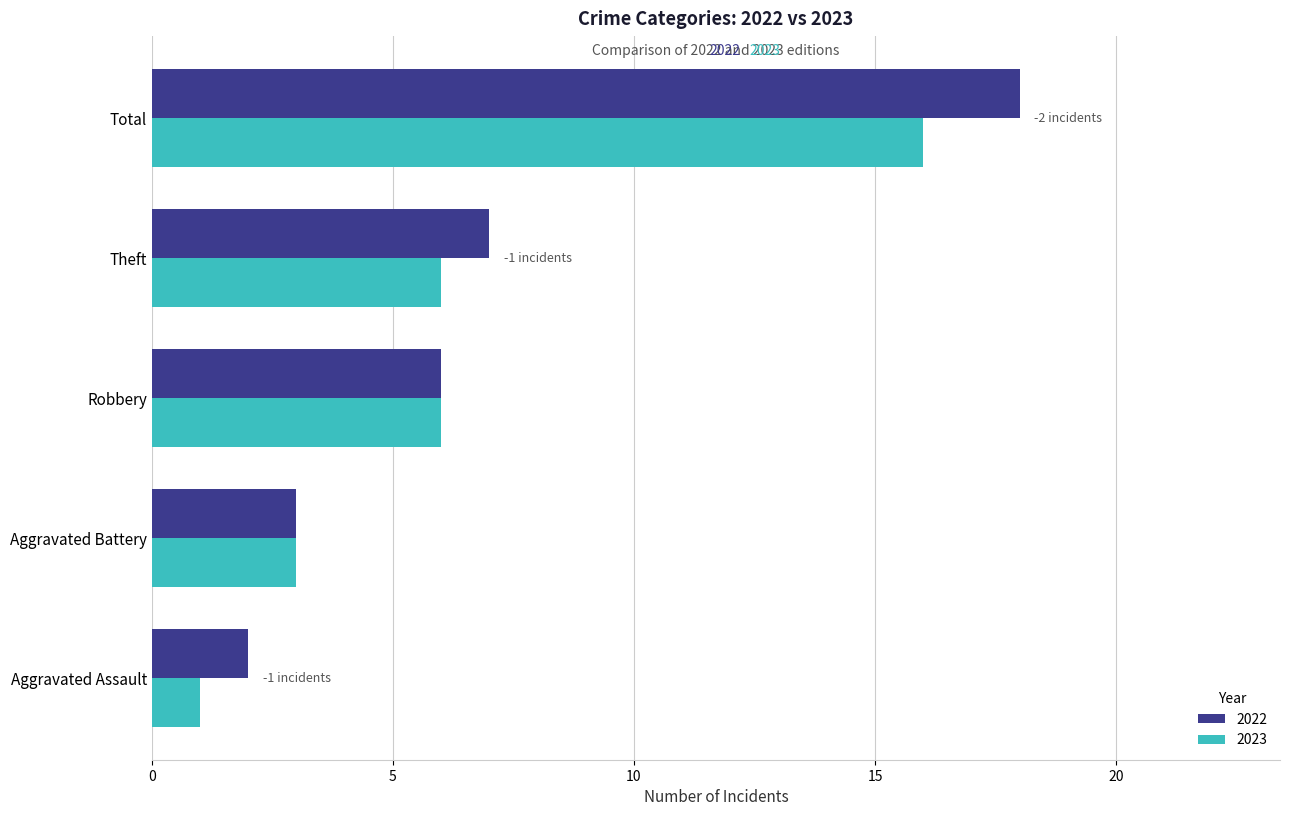

What is the sum of all 2023 values?

32